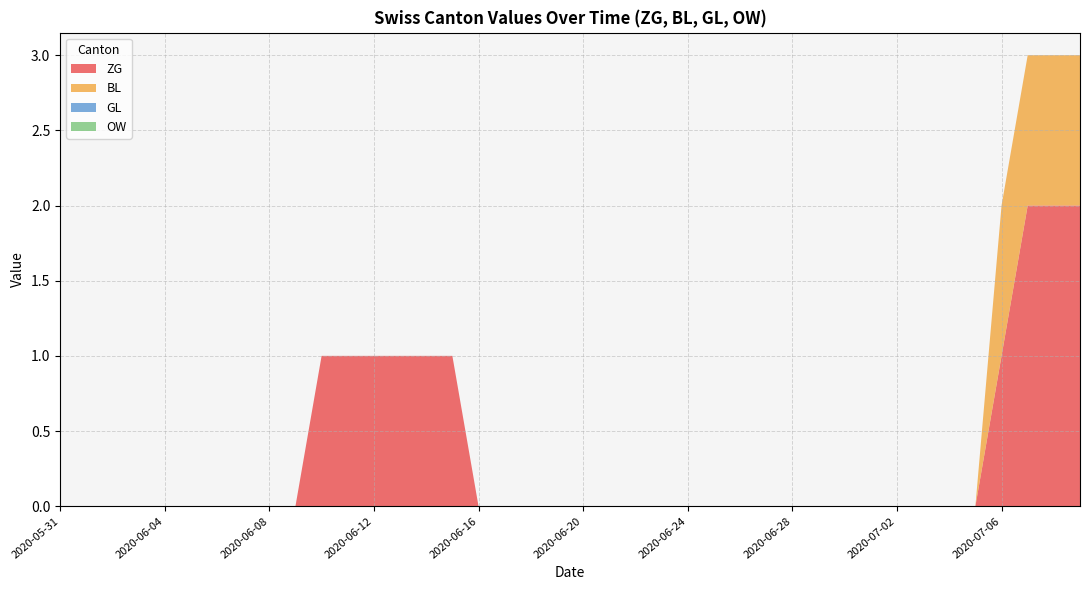

What position from the right is 2020-06-08?

32